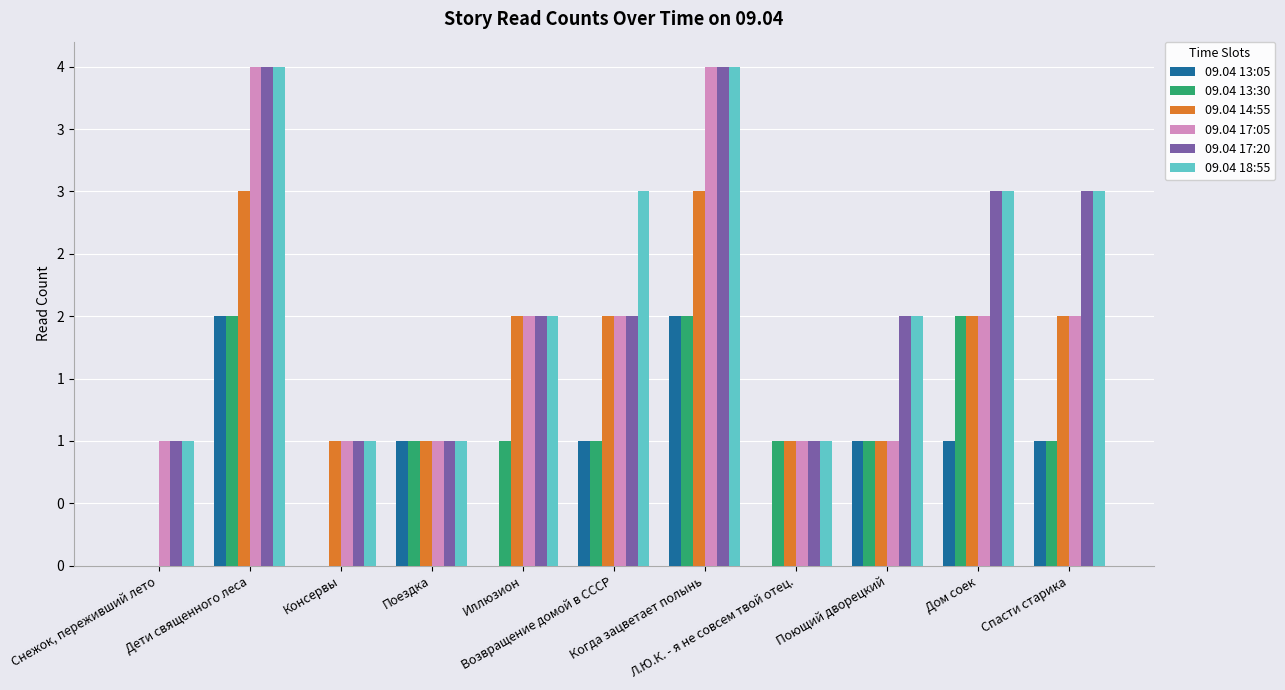

What is the difference between the second highest and second lowest values in the 09.04 14:55 series?

2